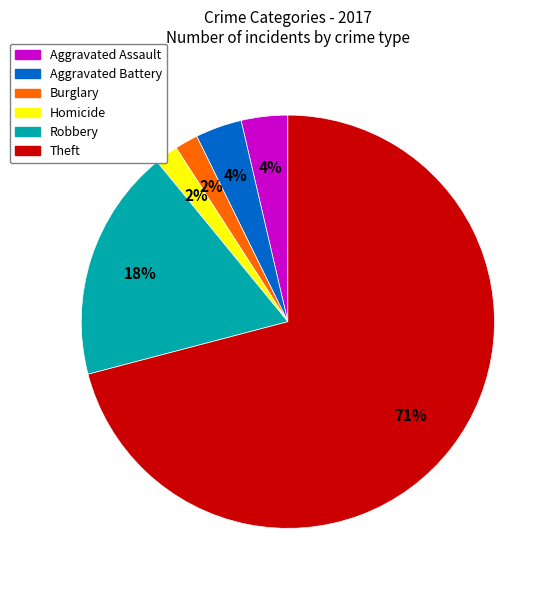

Is the sum of Aggravated Assault and Aggravated Battery greater than half?

No